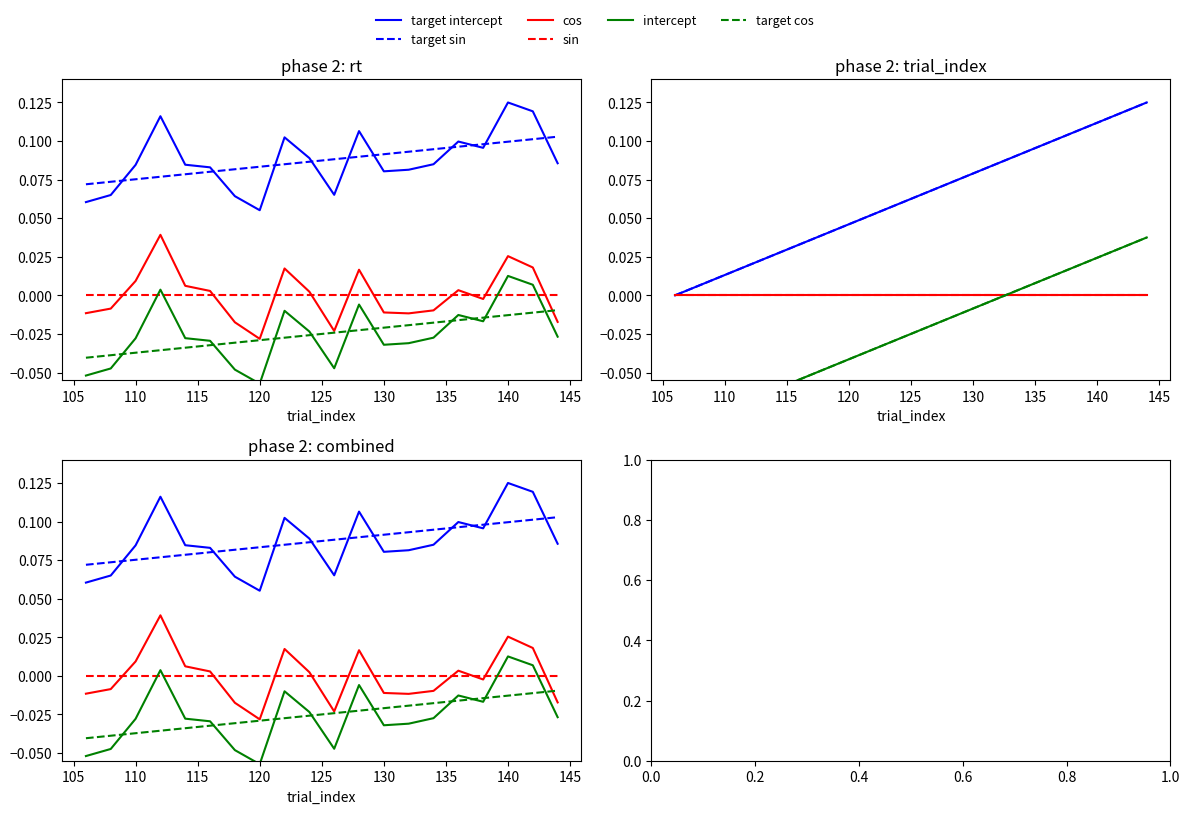

What is the difference between the highest and lowest values at 120?

0.1